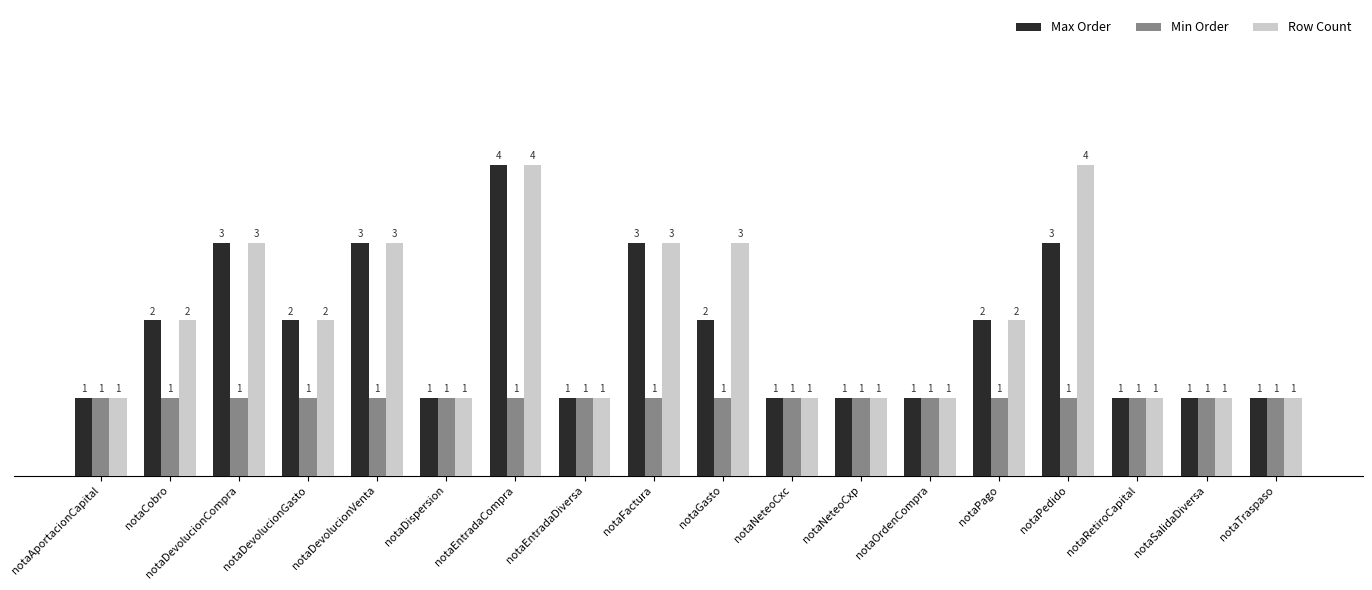

Is the value of Row Count at notaDevolucionVenta greater than the value of Max Order at notaSalidaDiversa?

Yes